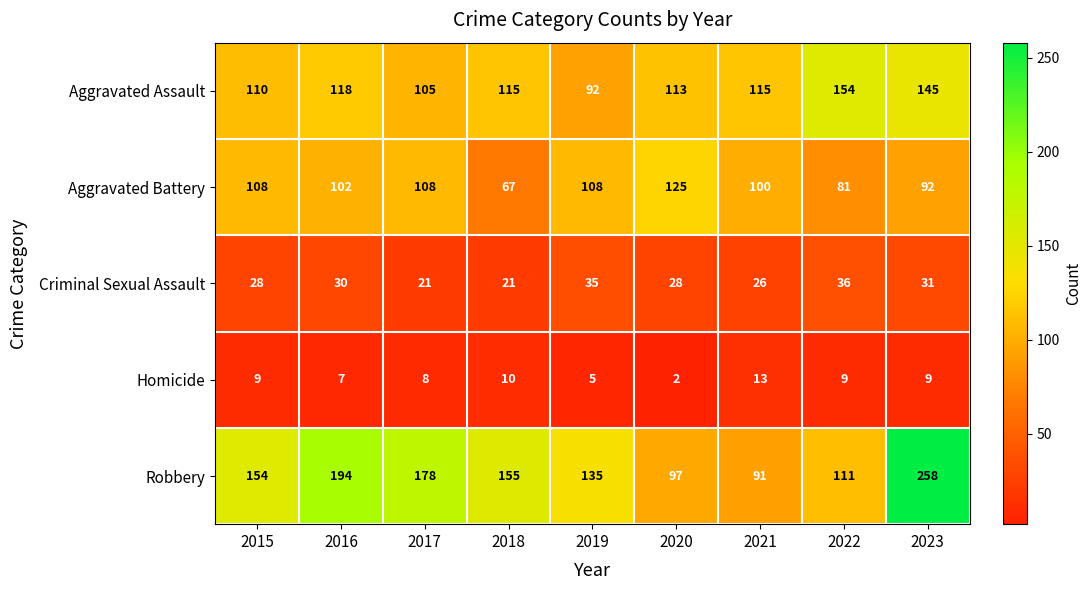

Is it true that Aggravated Assault equals 145 at 2023?

True